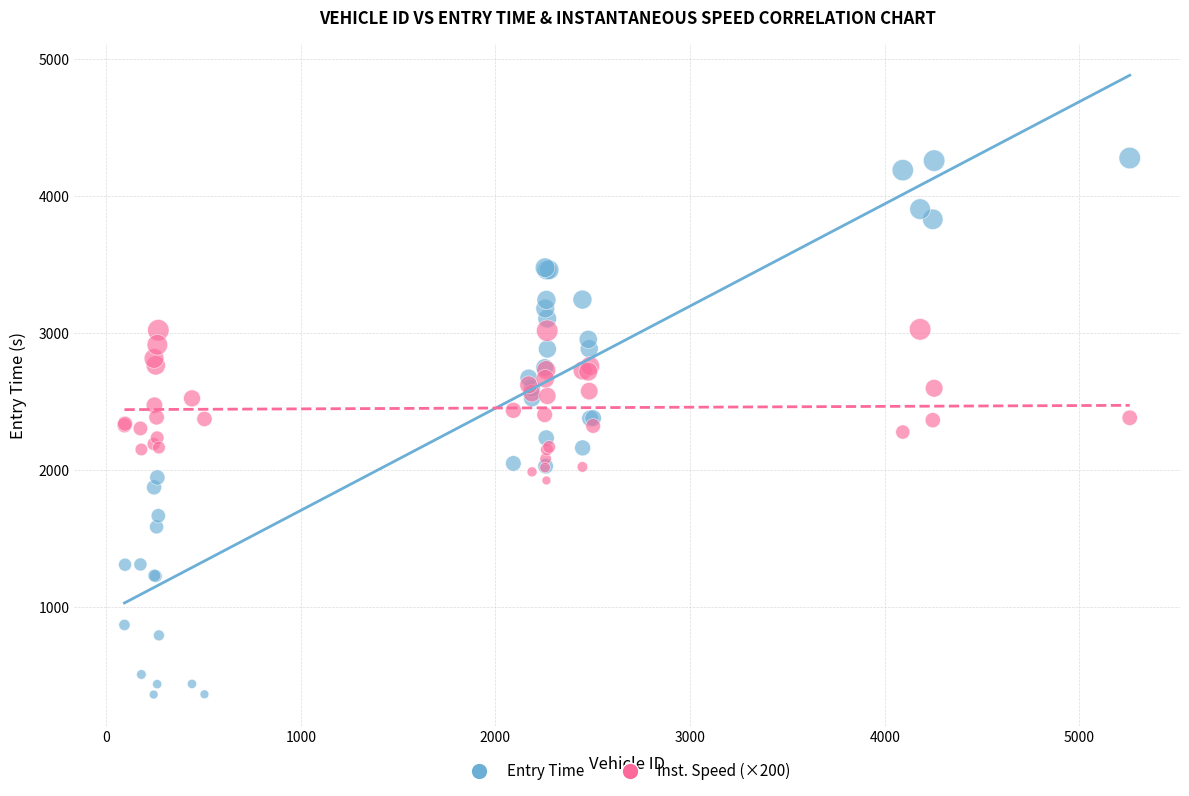

Which series has the widest spread of Y values?

Entry Time